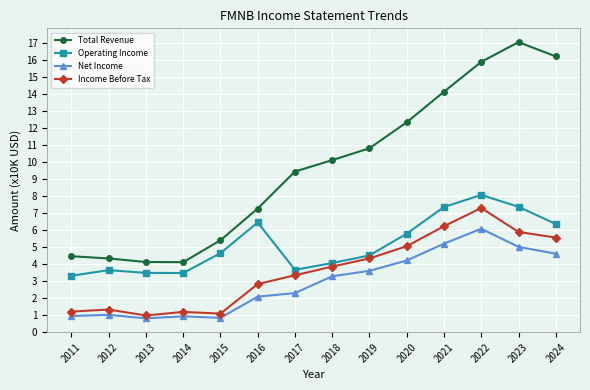

At which label is Net Income closest to 3?

2018